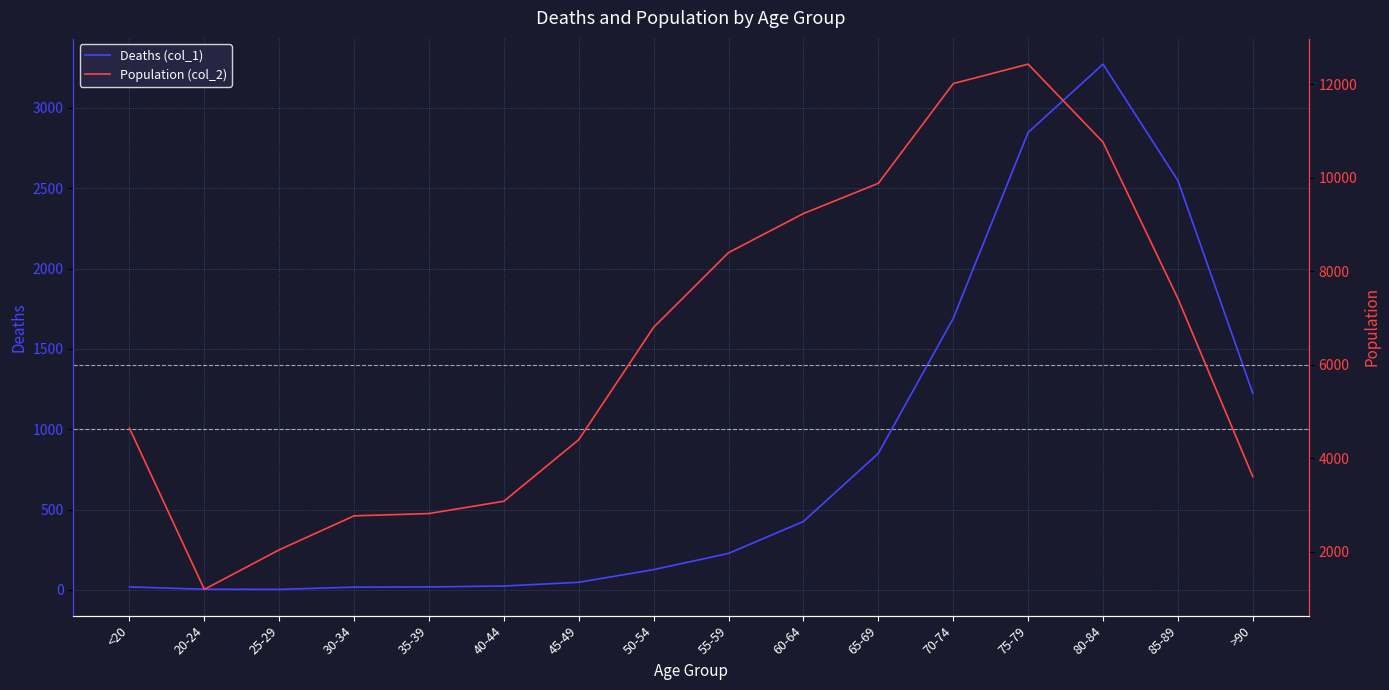

What is the difference between the highest and lowest values at 60-64?

8810